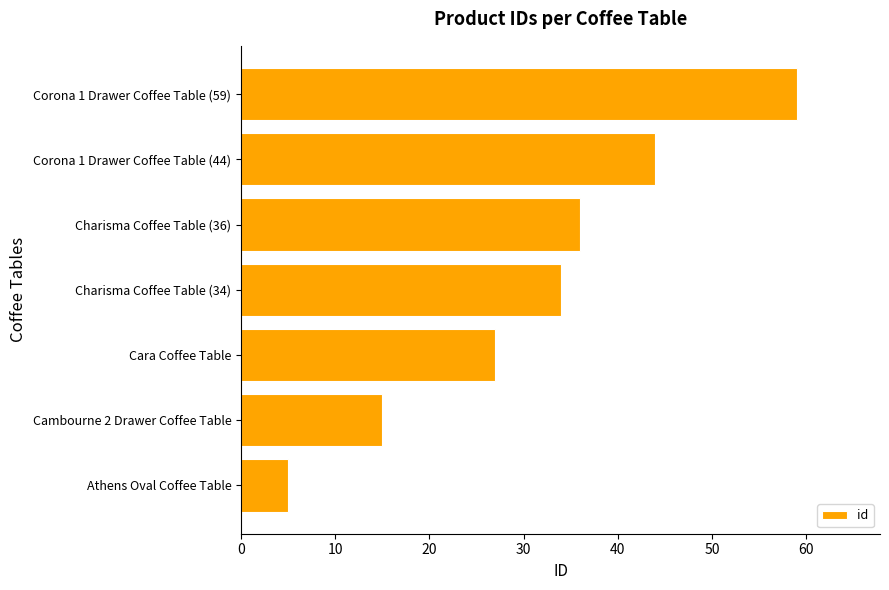

Count the number of data series in this chart.

1